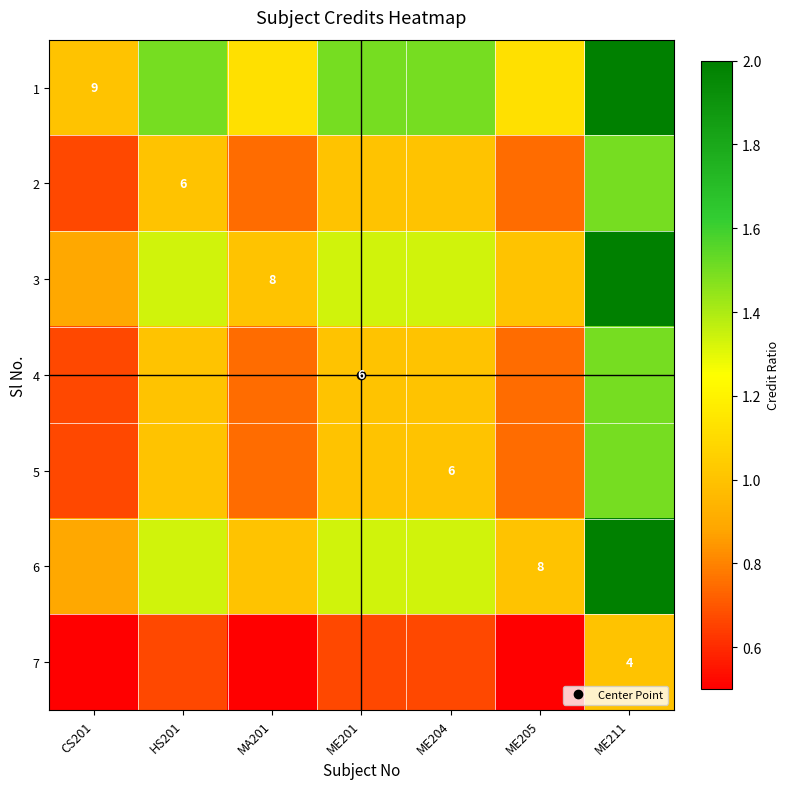

Is the value of 3 at ME201 greater than the value of 6 at HS201?

No